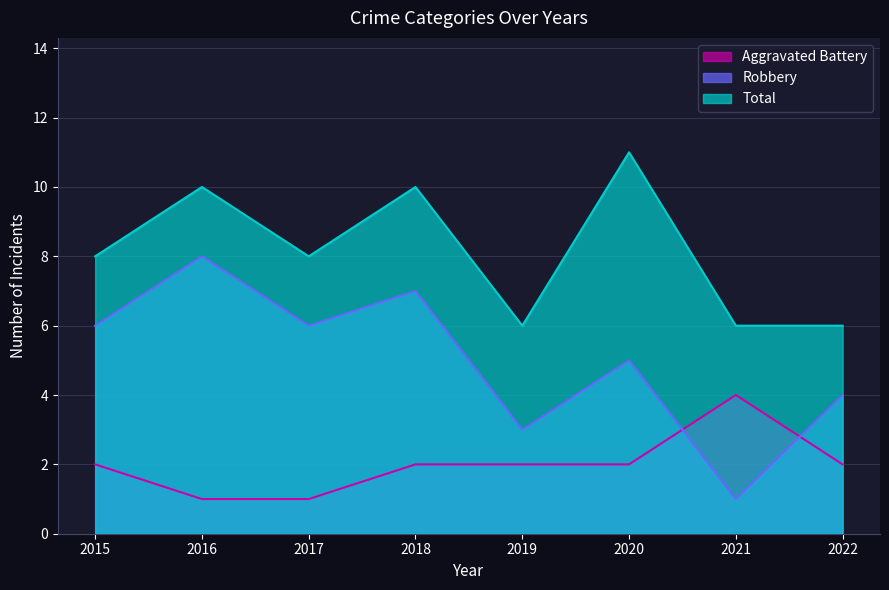

In Robbery, how many points are lower than both neighbors (excluding endpoints)?

3